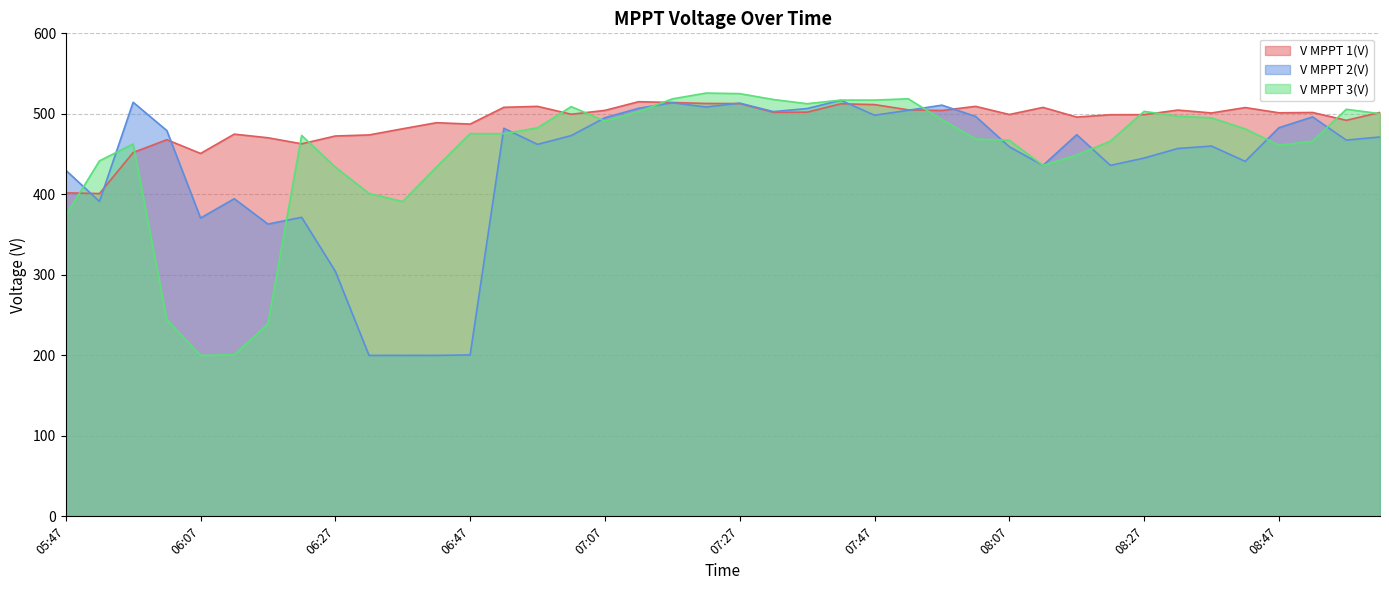

What is the label of the 5th point from the right?

08:42